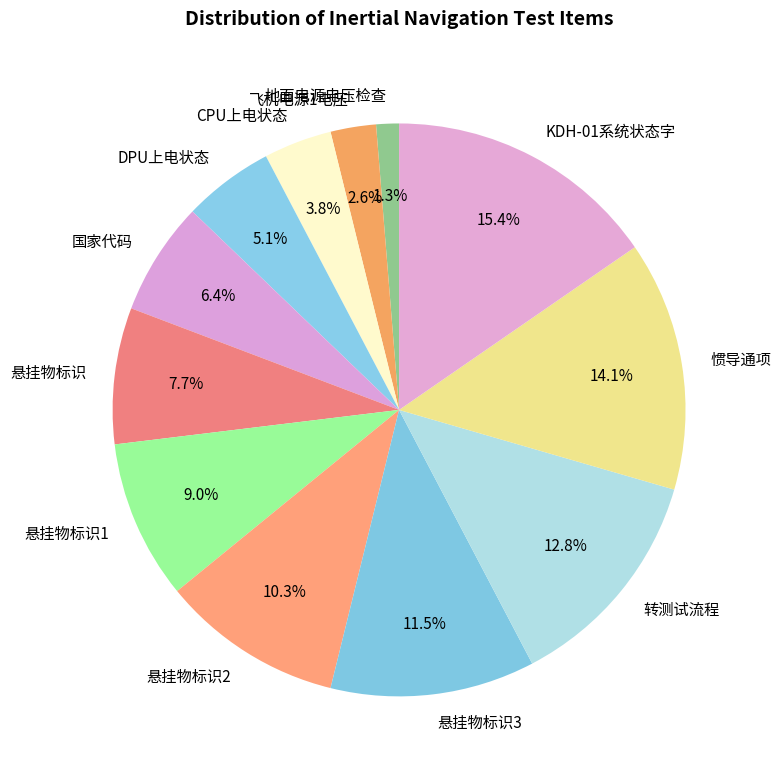

Which slice is the smallest?

地面电源电压检查